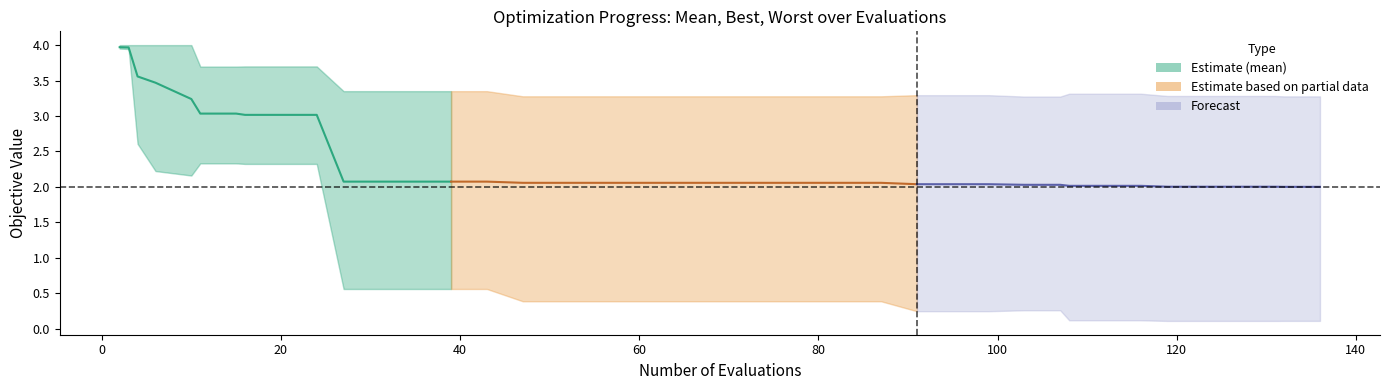

The mean (Partial) series shows 3.3 at 0. True or false?

False